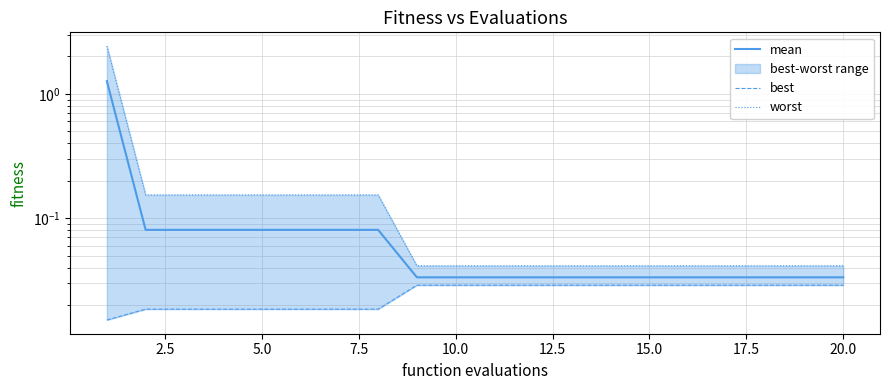

Reading right to left, what are all the values shown in this chart?

mean: 0.0	0.0	0.0	0.0	0.0	0.0	0.0	0.0	0.0	0.0	0.0	0.0	0.1	0.1	0.1	0.1	0.1	0.1	0.1	1.3
best: 0.0	0.0	0.0	0.0	0.0	0.0	0.0	0.0	0.0	0.0	0.0	0.0	0.0	0.0	0.0	0.0	0.0	0.0	0.0	0.0
worst: 0.0	0.0	0.0	0.0	0.0	0.0	0.0	0.0	0.0	0.0	0.0	0.0	0.2	0.2	0.2	0.2	0.2	0.2	0.2	2.4